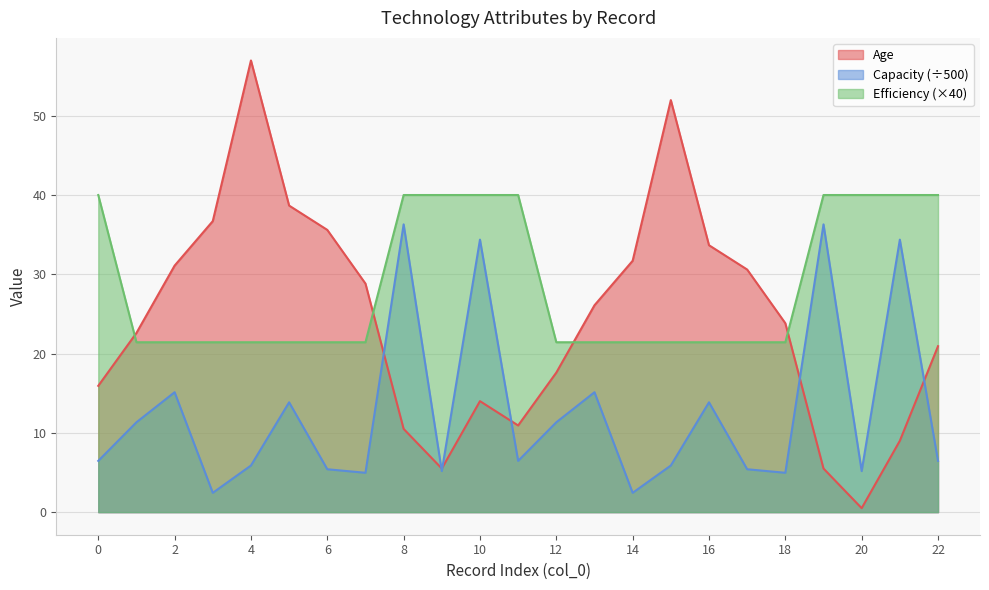

What is the minimum value shown in the chart?

0.5